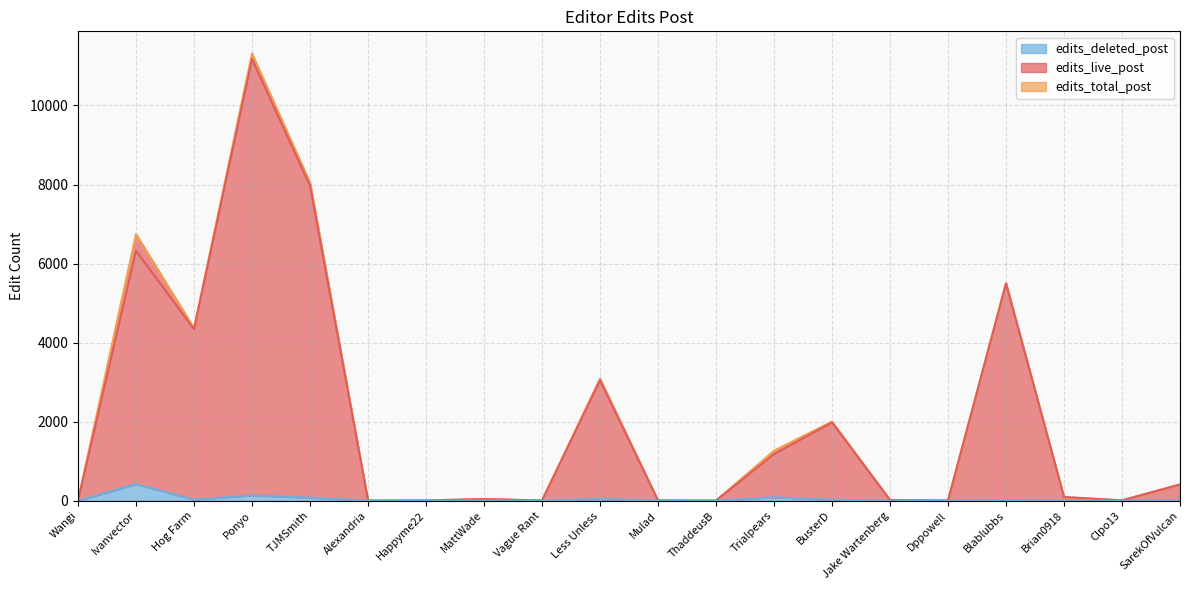

What is the sum of all edits_live_post values?

42109